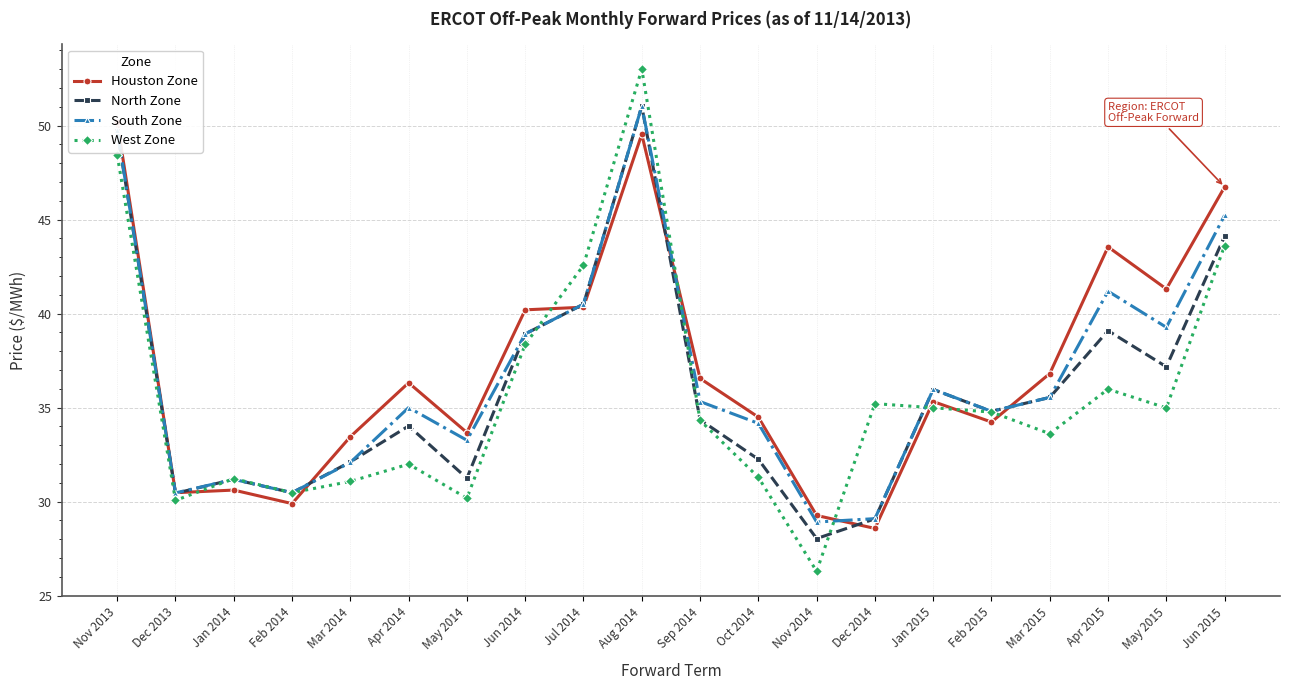

What is the difference between the highest and lowest values at Nov 2014?

3.0